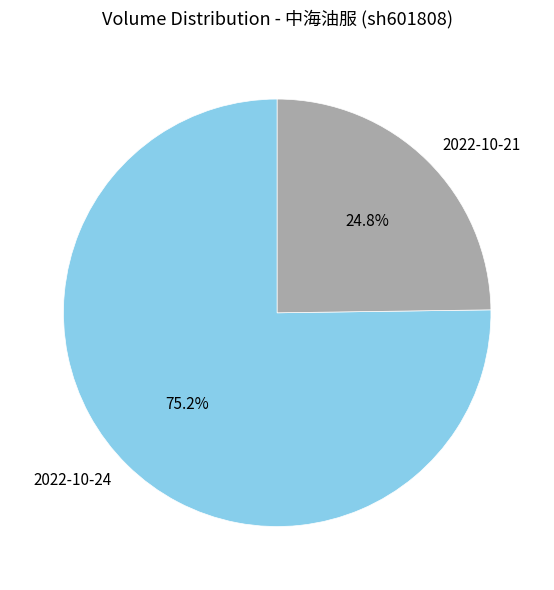

To the nearest percent, what is the difference between the largest and smallest slice percentages?

50%